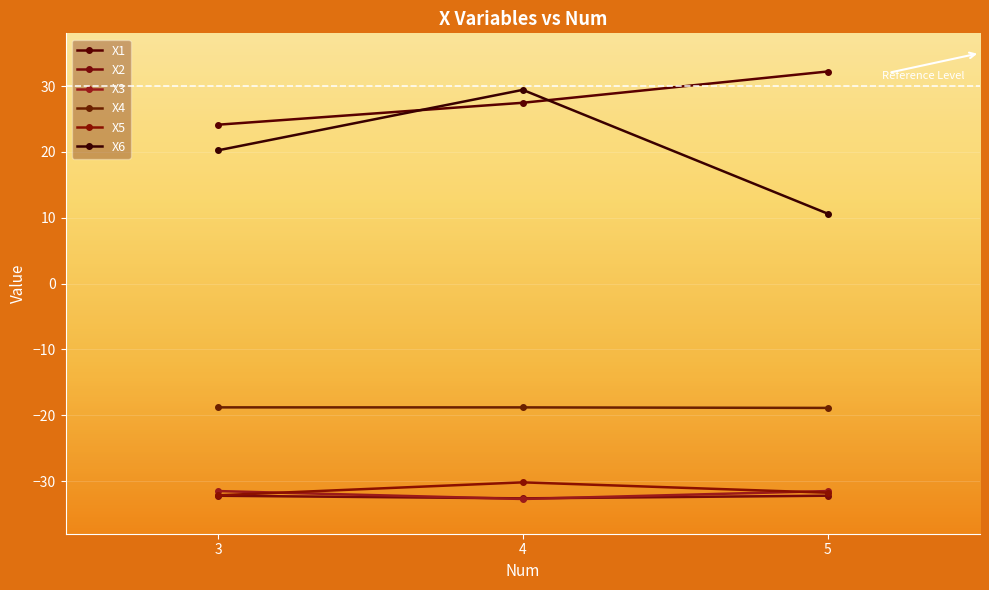

Which category has the highest value in the X6 series?

4